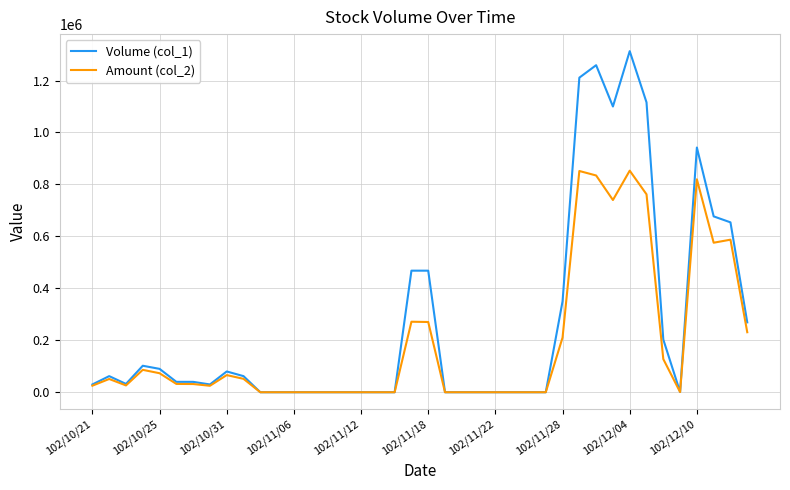

Rank the series by their maximum value, from lowest to highest.

Amount (col_2), Volume (col_1)